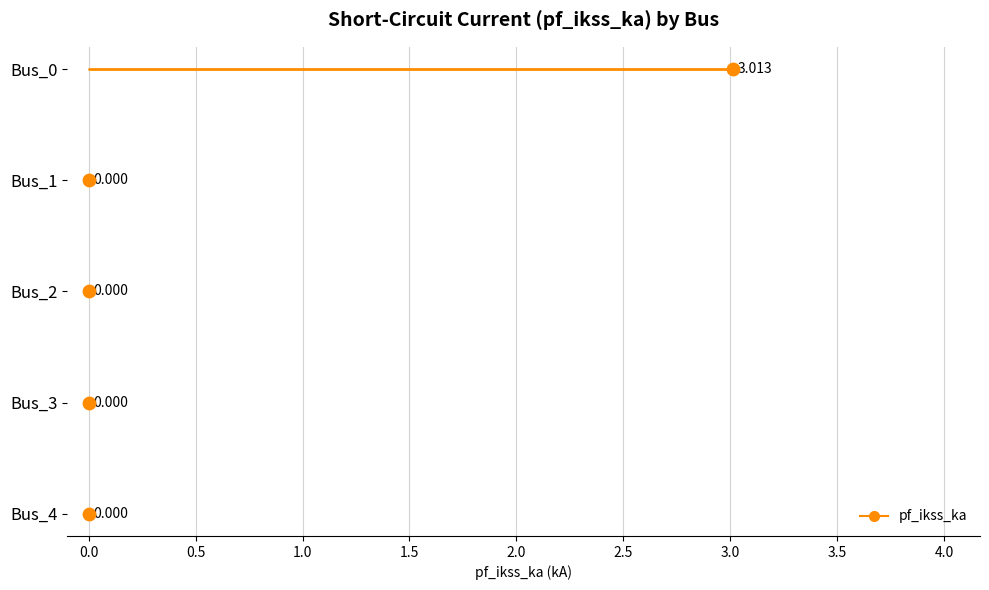

Between Bus_3 and Bus_2, which is larger?

Bus_3